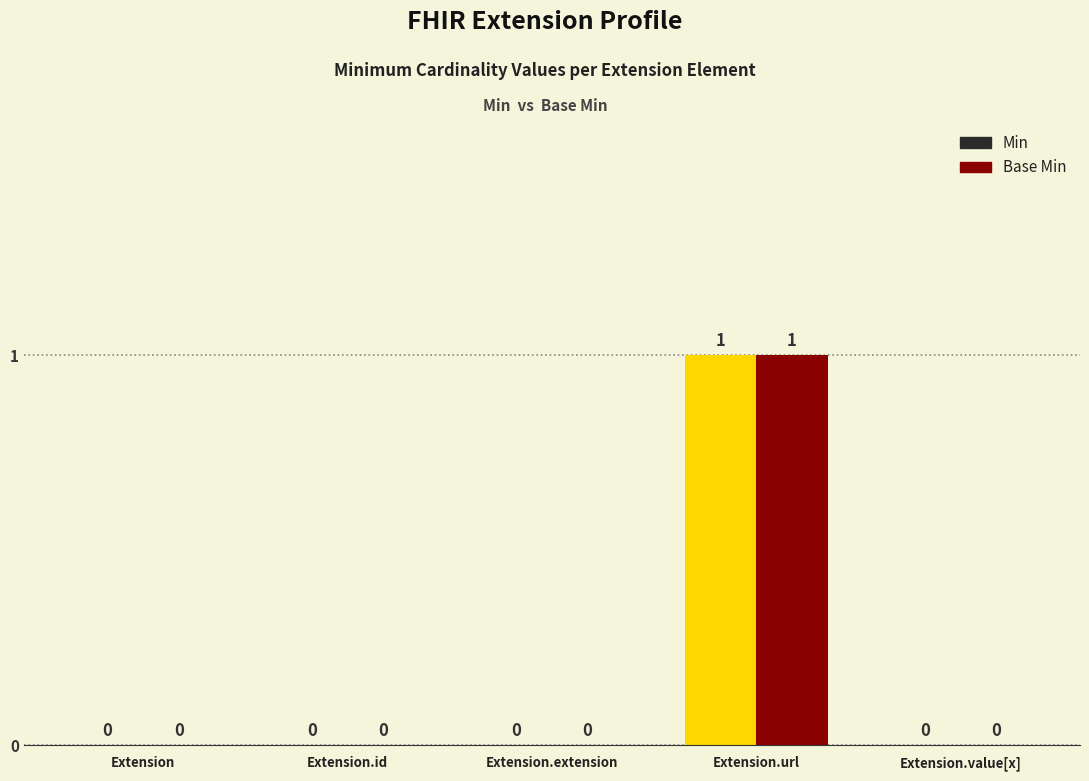

Is the value of Min at Extension greater than the value of Base Min at Extension.value[x]?

No